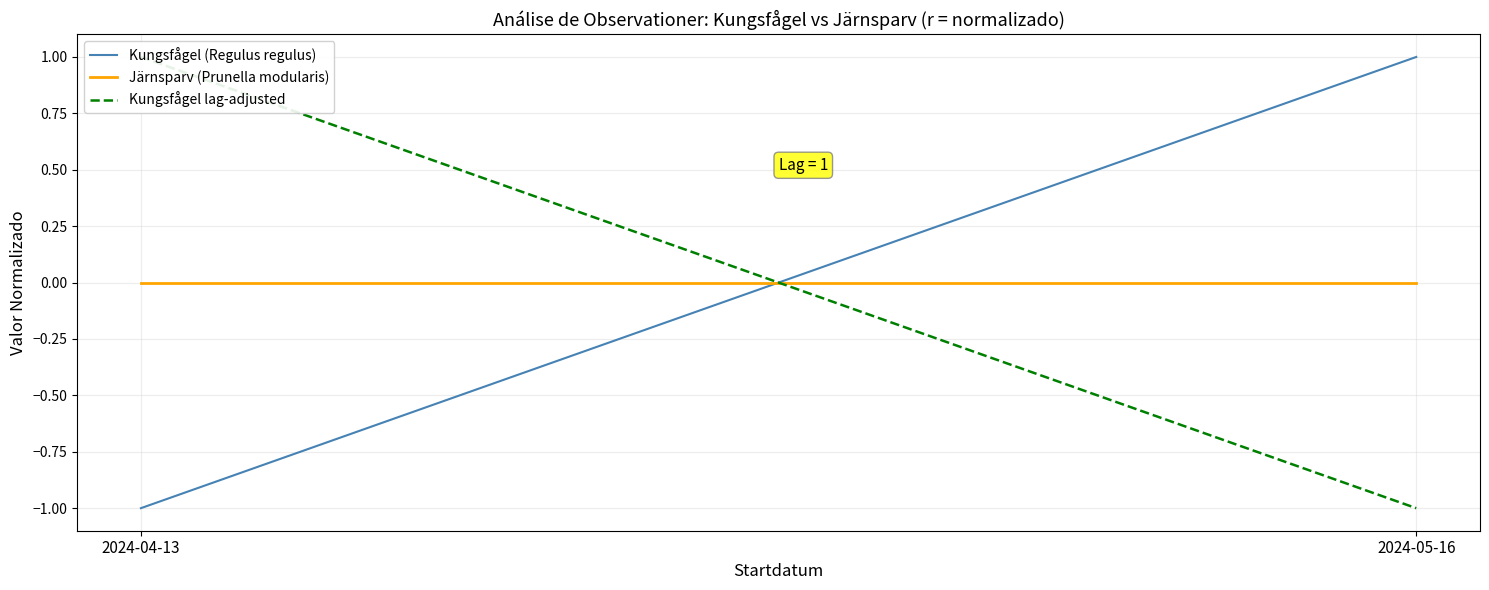

True or false: Kungsfågel lag-adjusted has a value of -1 at 2024-05-16.

True